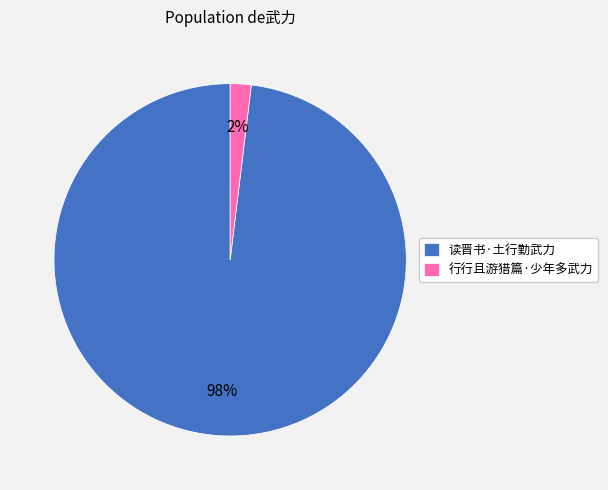

Which category has the biggest portion of the pie?

读晋书·土行勤武力